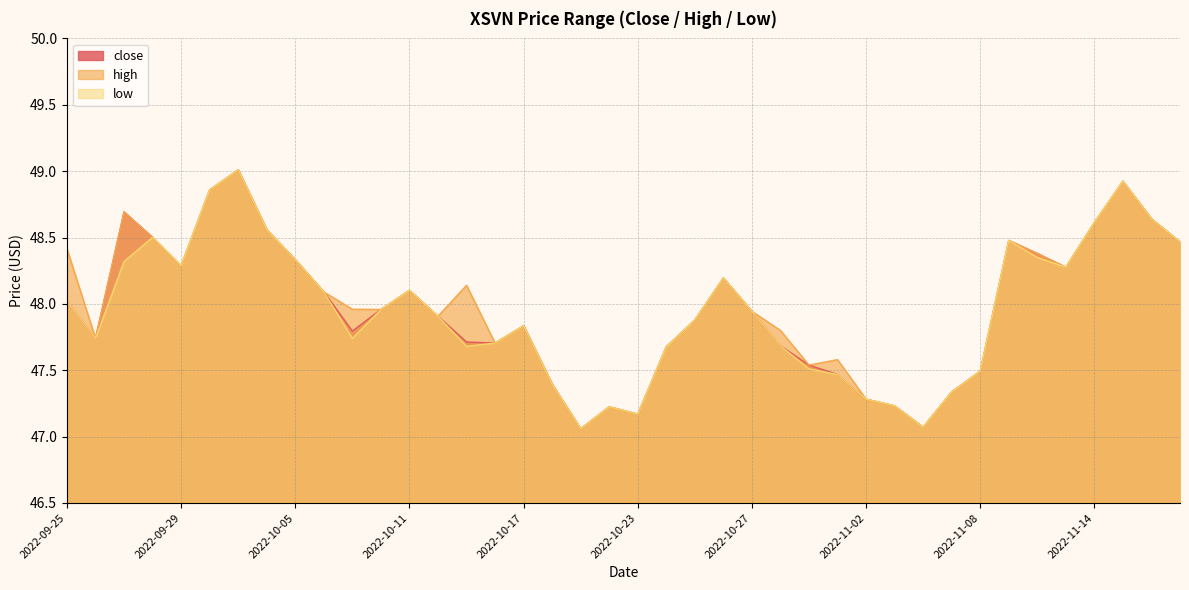

What is the label of the 16th point from the right?

2022-10-27